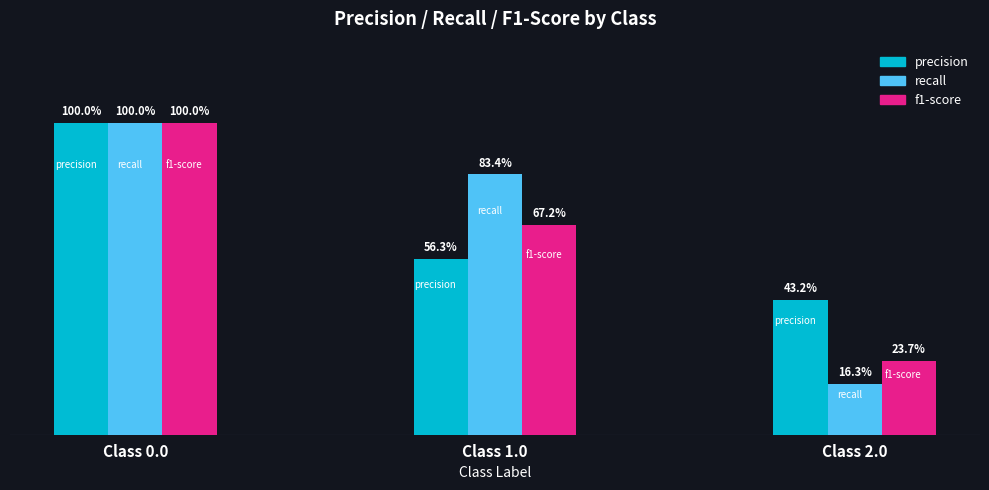

Rank the series by their maximum value, from lowest to highest.

precision, recall, f1-score